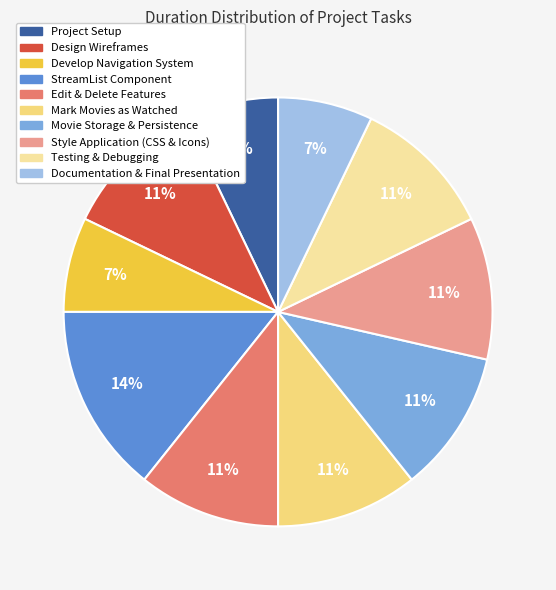

Is there any slice that represents more than half of the pie?

No